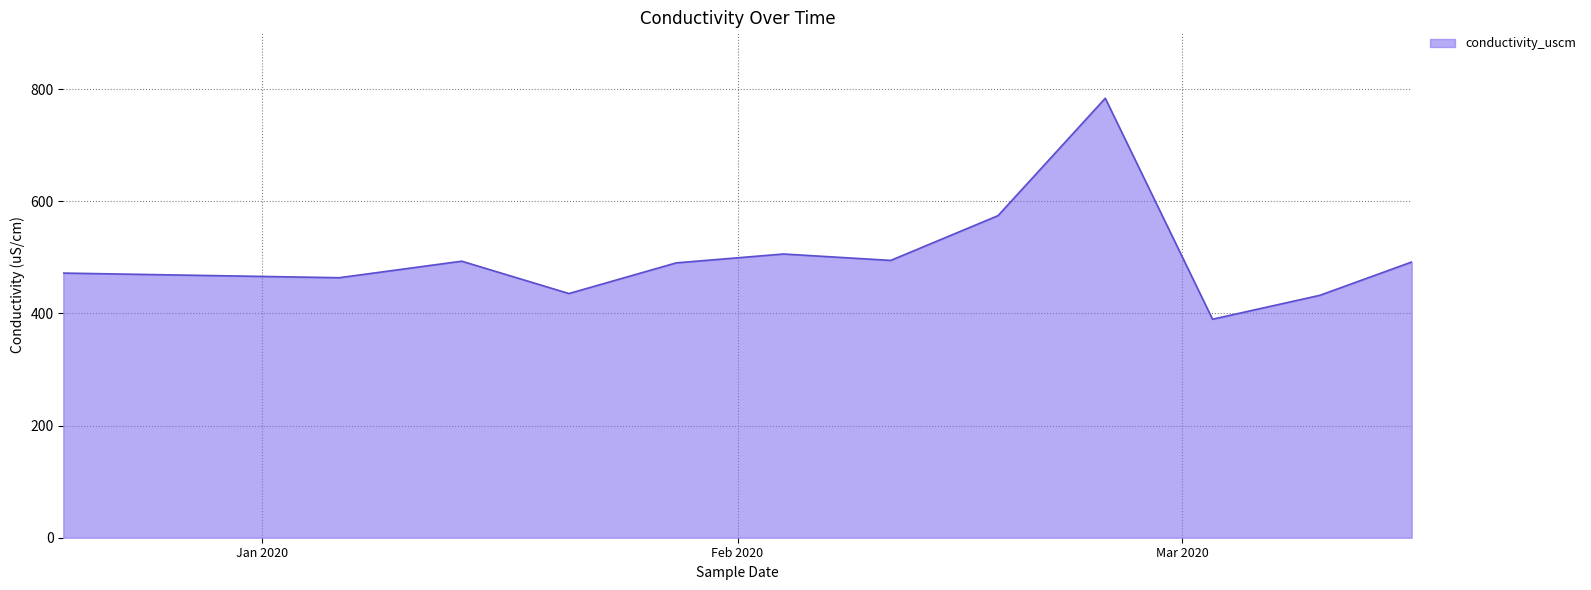

What is the difference between the maximum and minimum values?

394.1